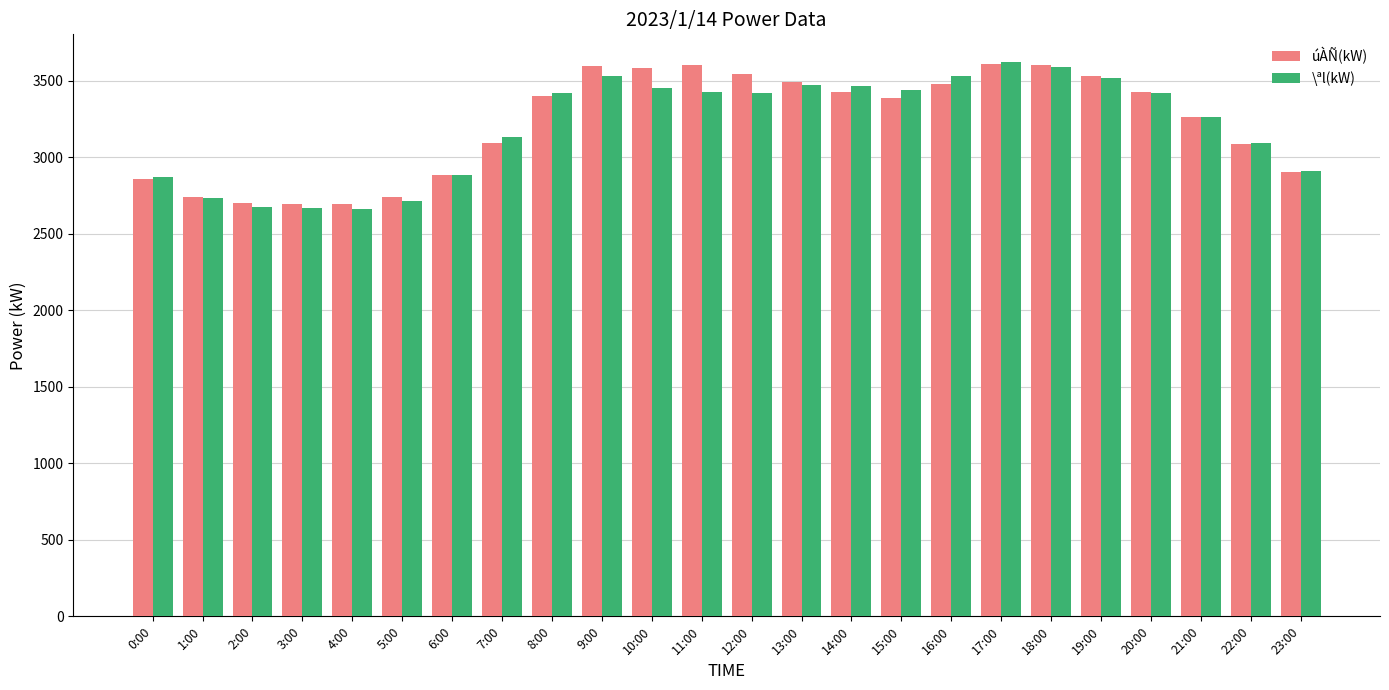

What is the maximum value shown in the chart?

3621